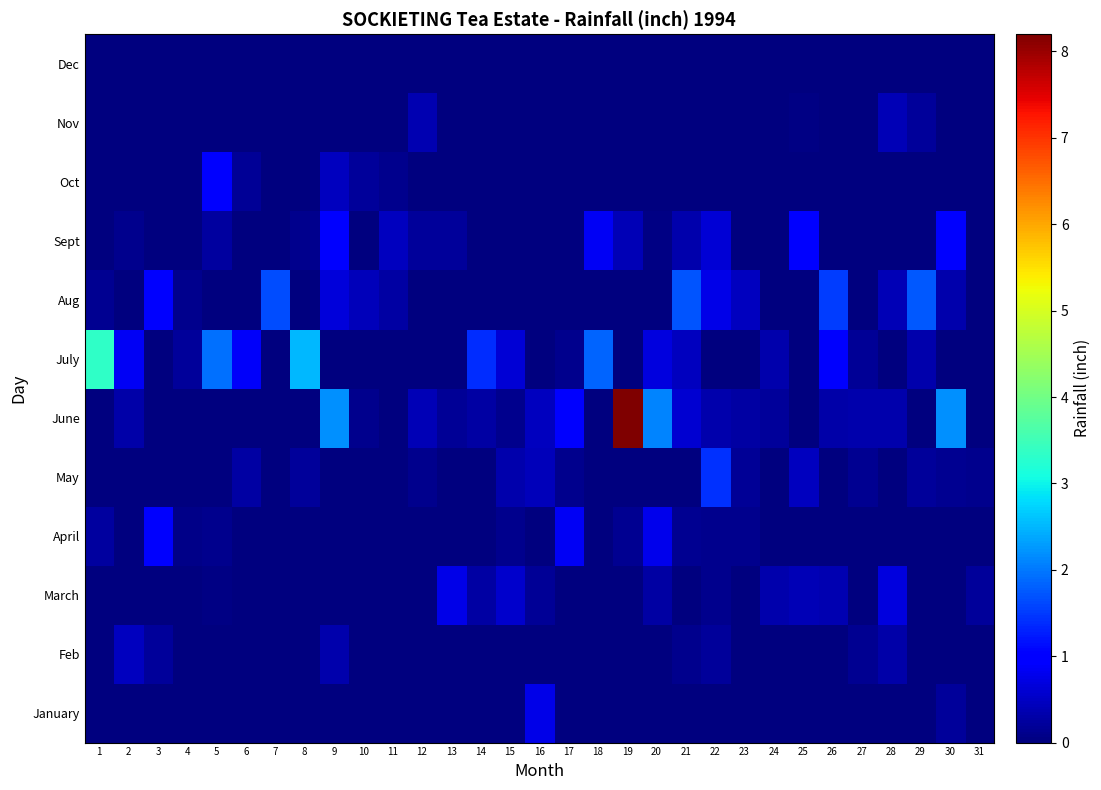

Between 8 and 20, which is larger?

8